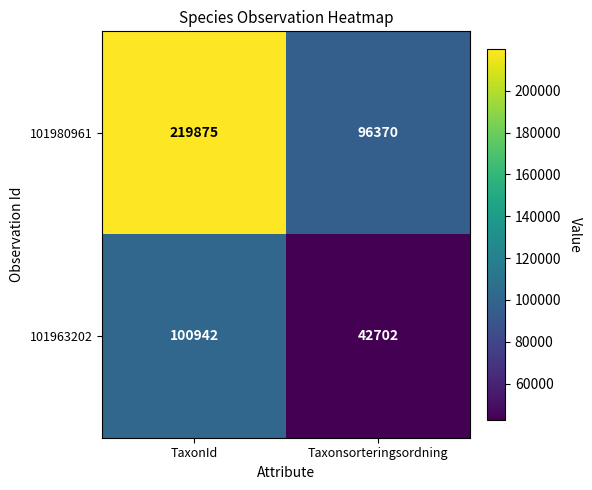

List the series in order of their peak value, highest first.

101980961, 101963202